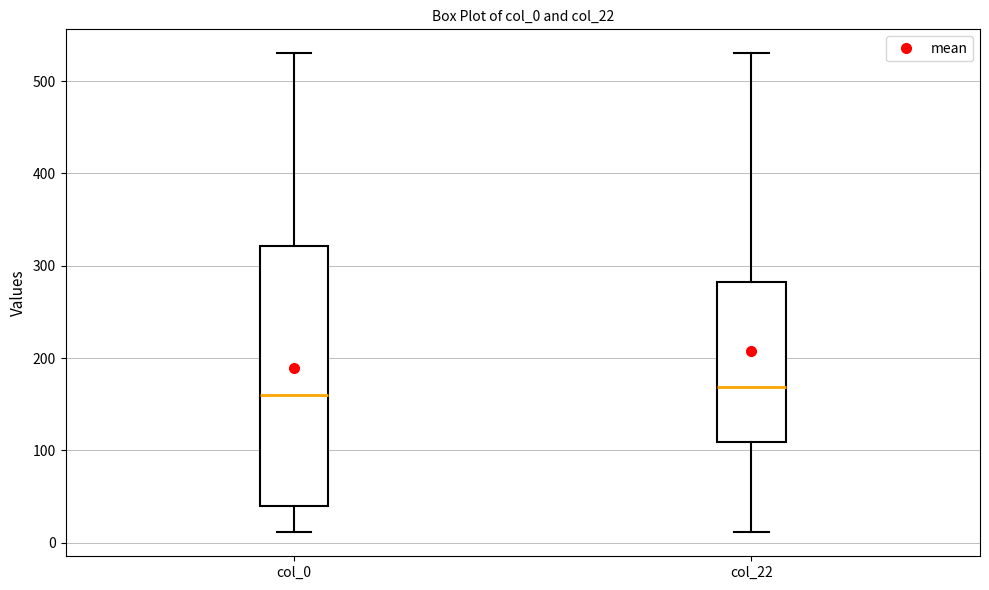

Reading left to right, transcribe this box plot: for each box, give where its median line is, the range the box spans, and where its two whiskers end, as read against the y-axis. The values are not printed on the chart, so give them approximately, as read against the axis.

col_0: median 160, box 40 to 320, whiskers 10 to 530
col_22: median 170, box 110 to 280, whiskers 10 to 530